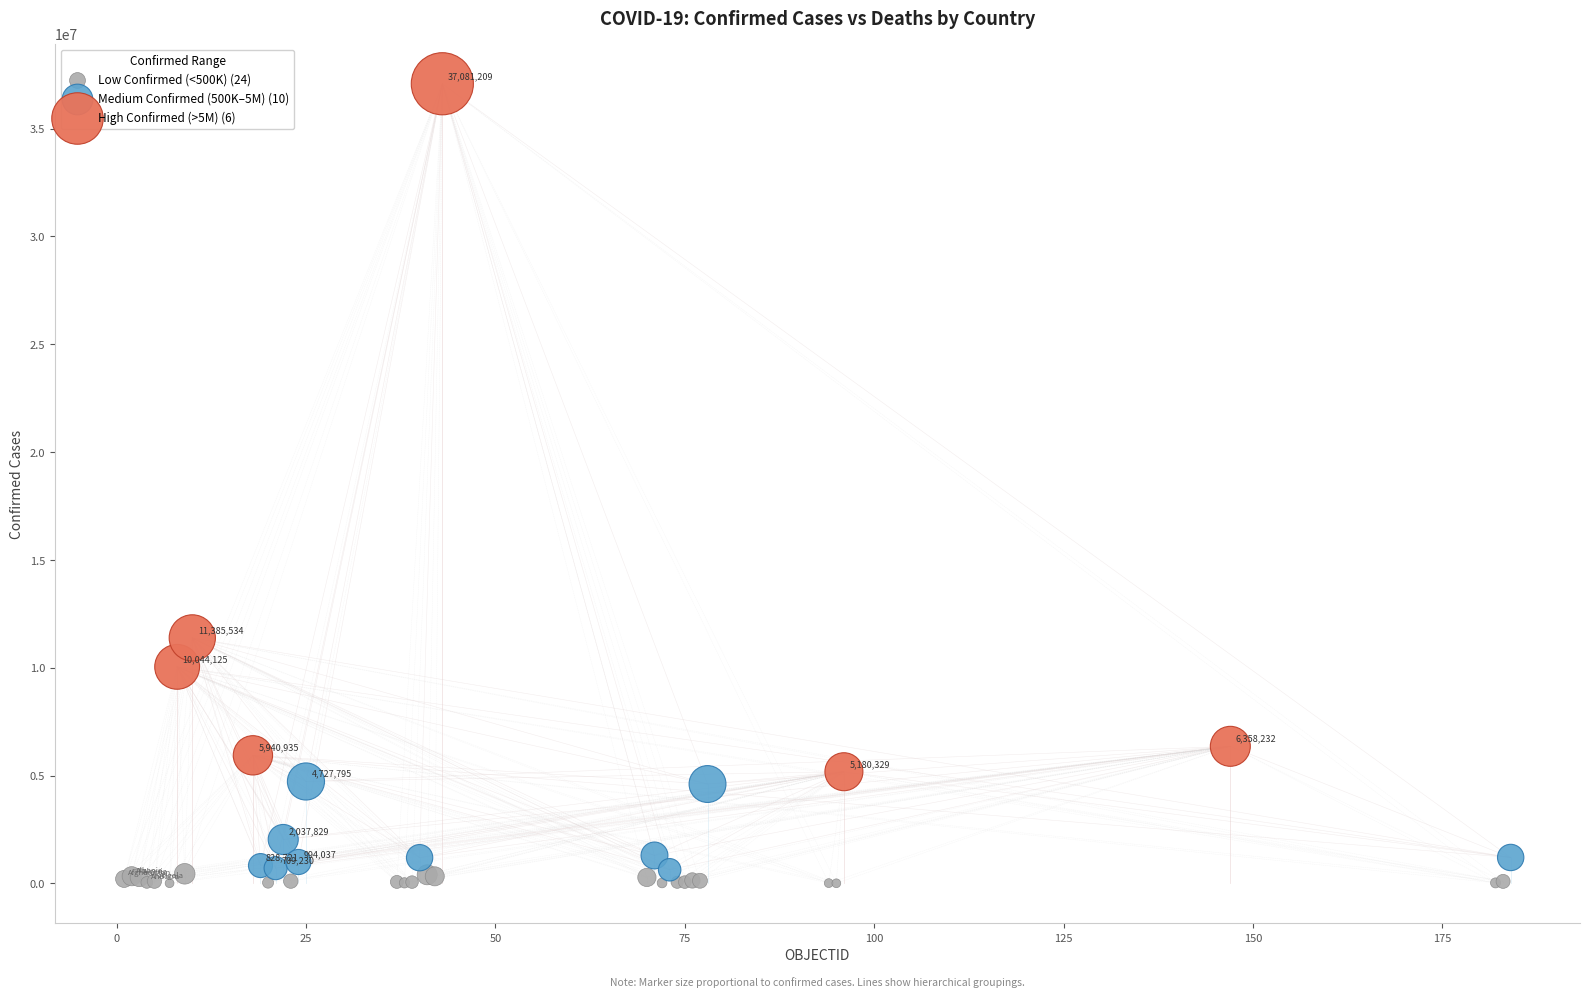

Which series contains the highest Y value?

High Confirmed (>5M) (6)